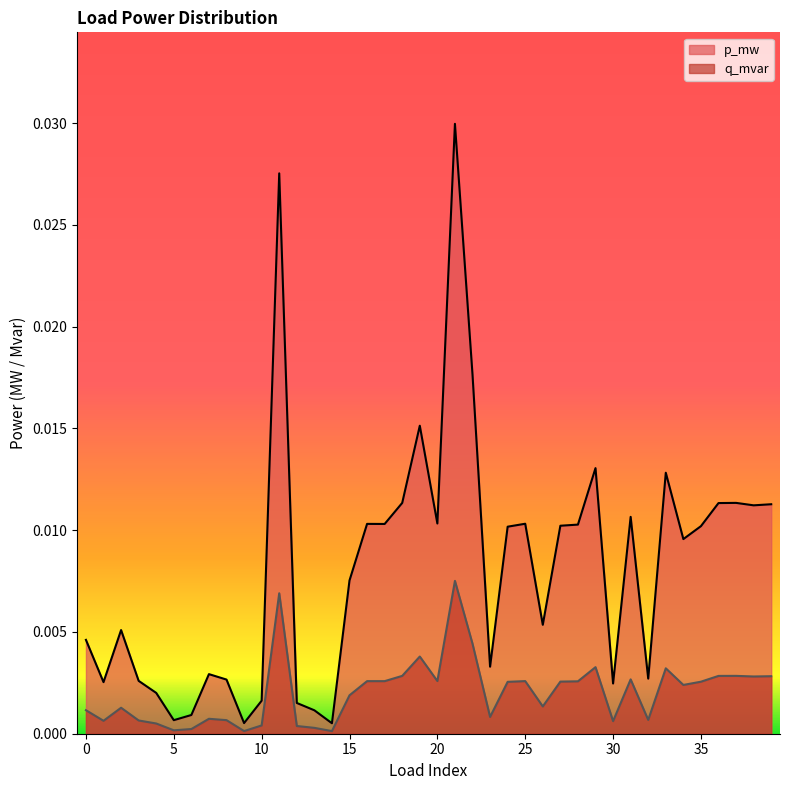

True or false: q_mvar and p_mw cross at least once.

False